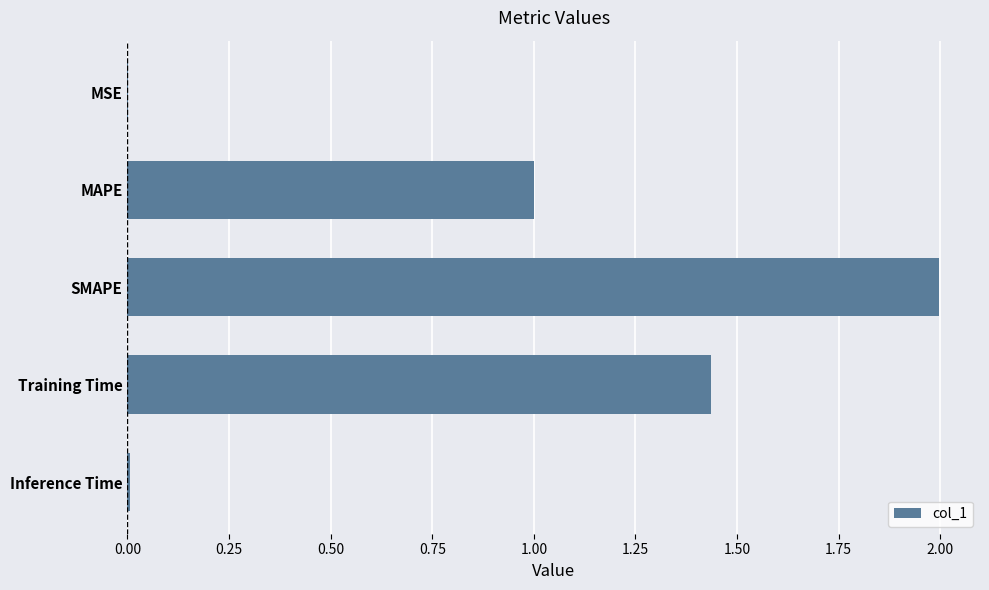

What is the sum of all values?

4.4